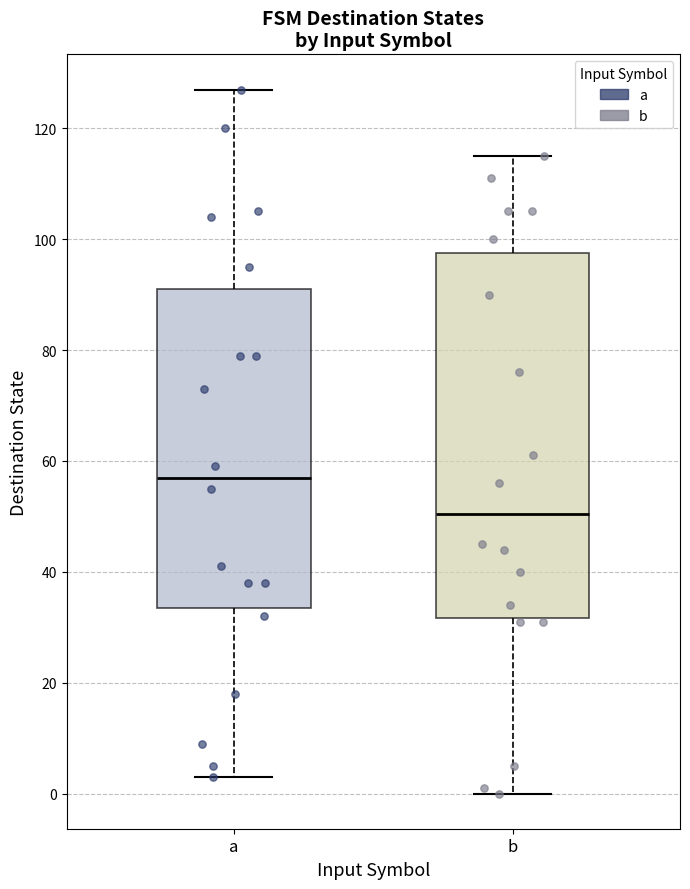

Where is the upper edge of the box for a on the y-axis? The values are not printed on the chart, so give them approximately, as read against the axis.

92